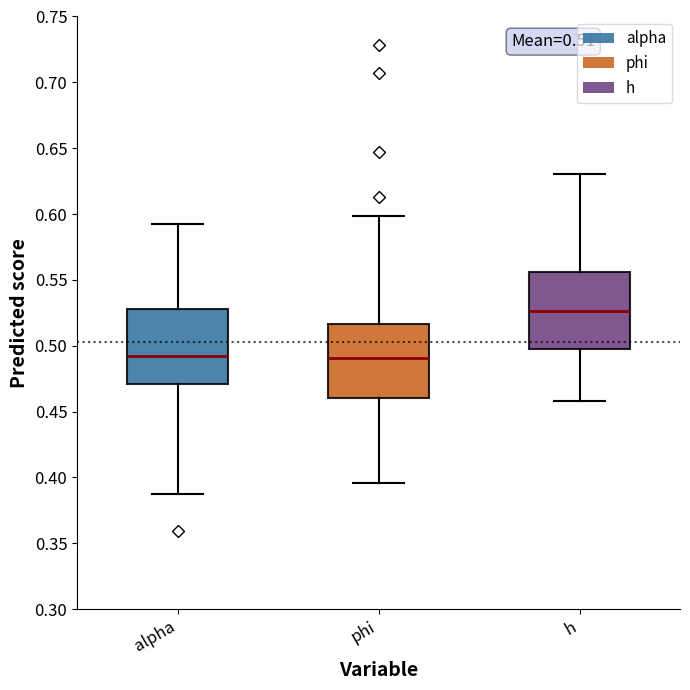

Which box has the highest median line?

h